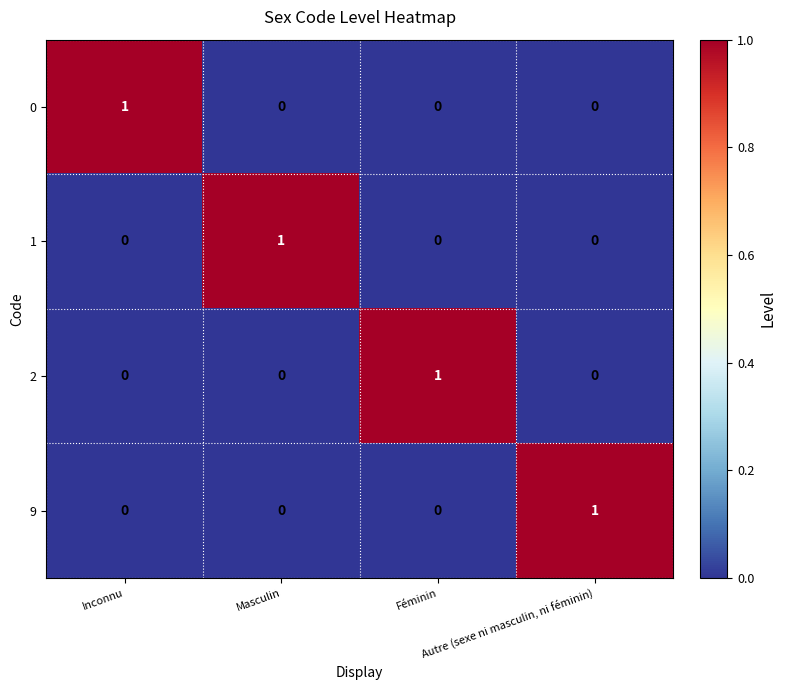

At how many categories does at least one series exceed 0?

4